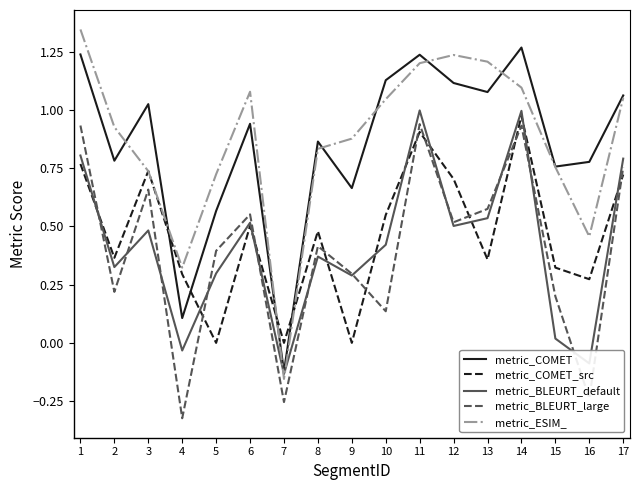

What is the total value across all series at 10?

3.3